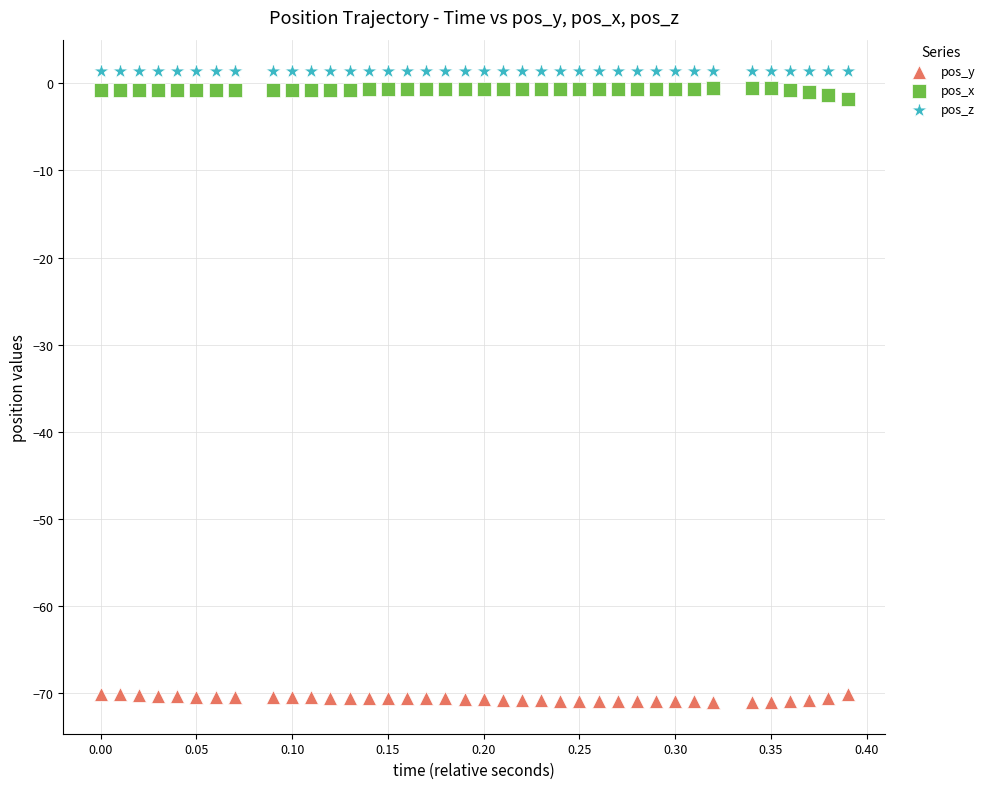

What are all the series names shown in the legend?

pos_y, pos_x, pos_z